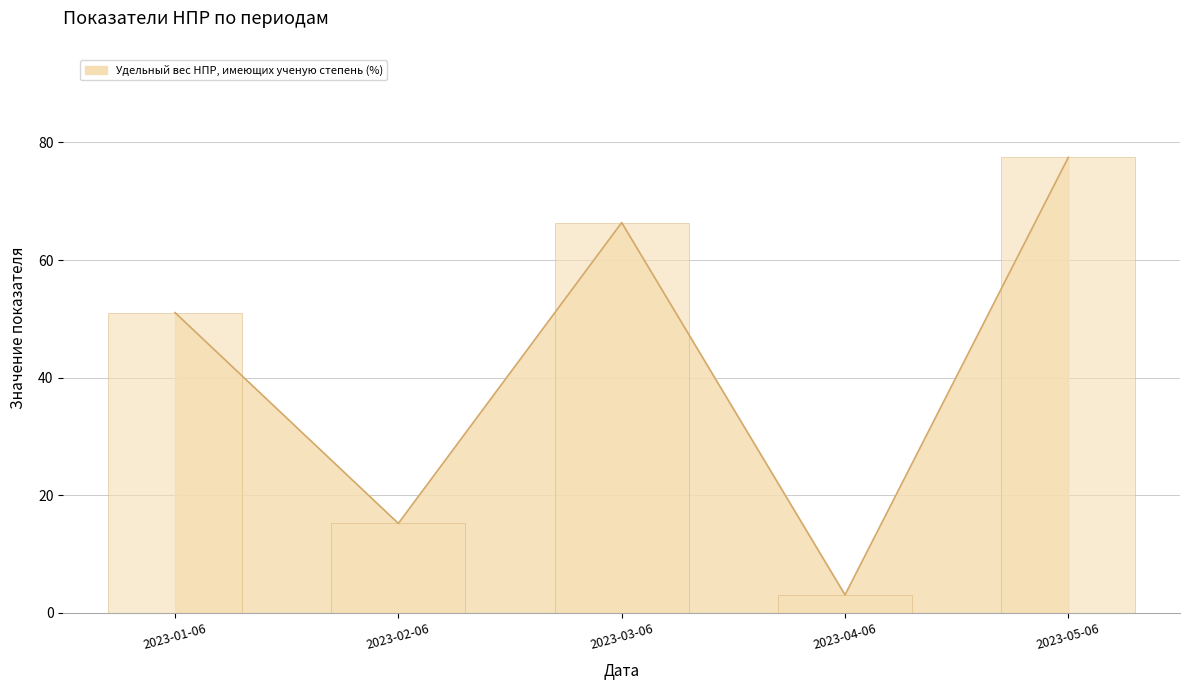

What is the smallest value displayed?

3.1